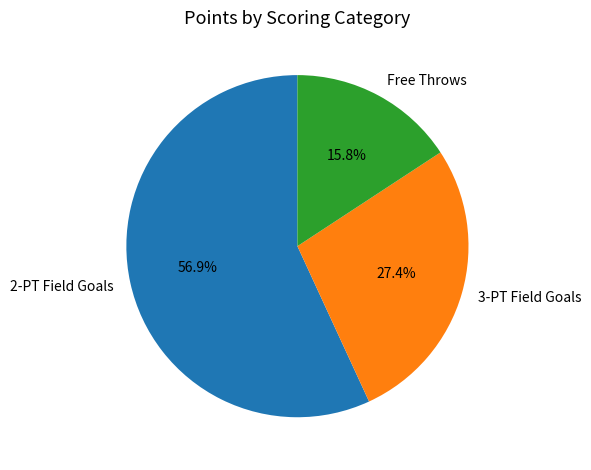

What is the smallest slice in the pie chart?

Free Throws